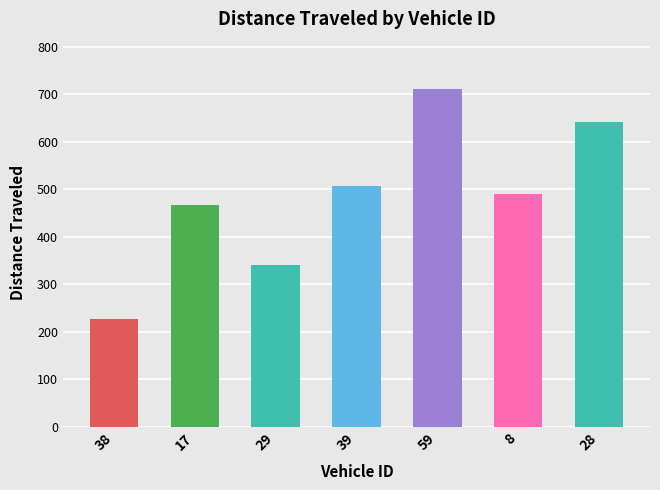

Are the bars grouped side by side (vs. stacked)?

No